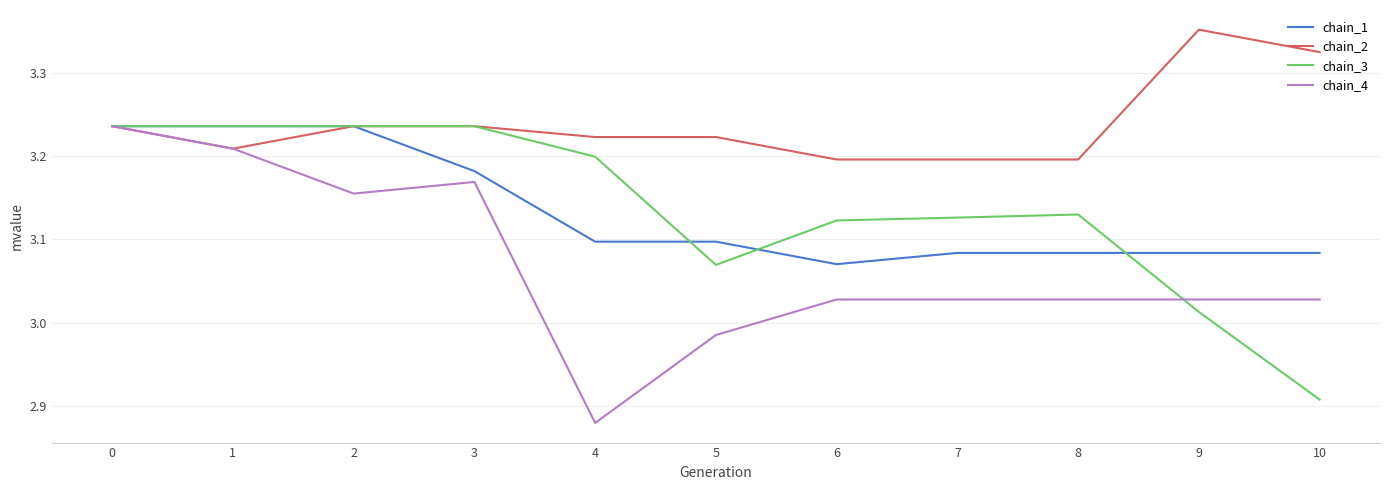

What are all the series names shown in the legend?

chain_1, chain_2, chain_3, chain_4